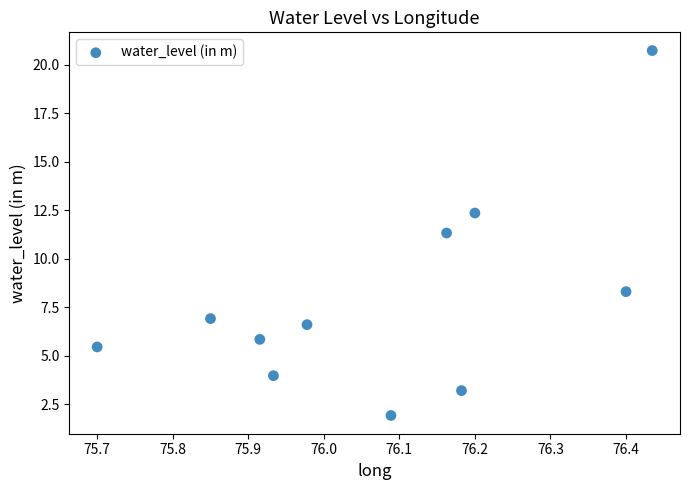

What is the range of X values (max minus min)?

0.7